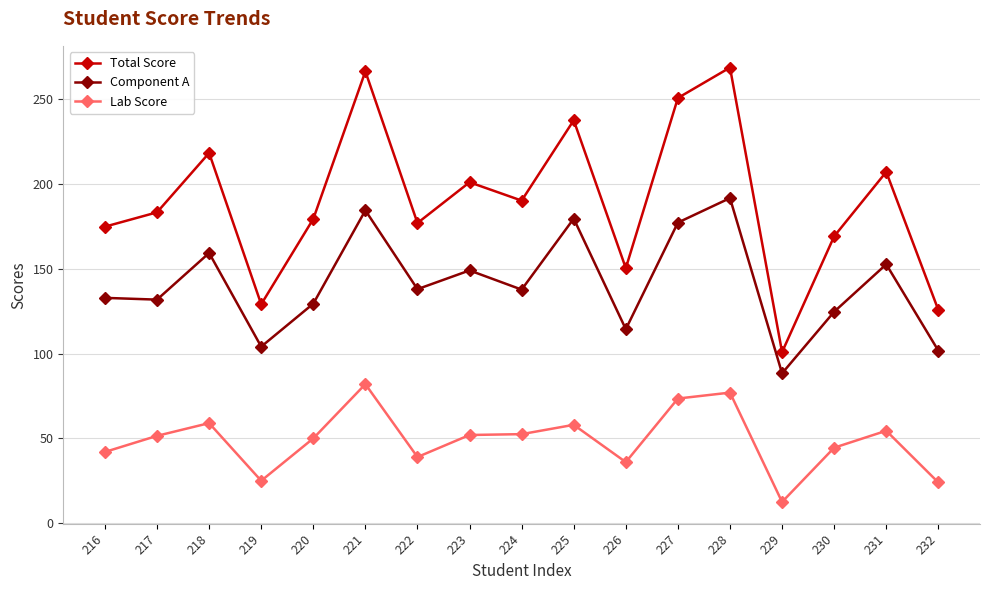

How many values in the Total Score series are below 183?

8